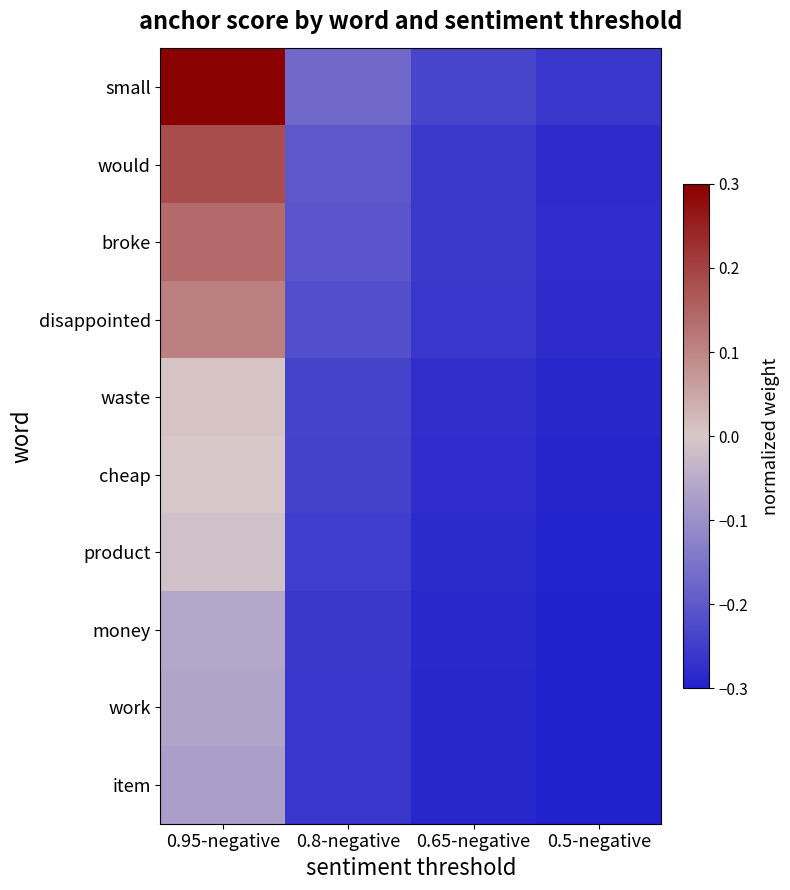

Which series has the largest range (max minus min)?

small